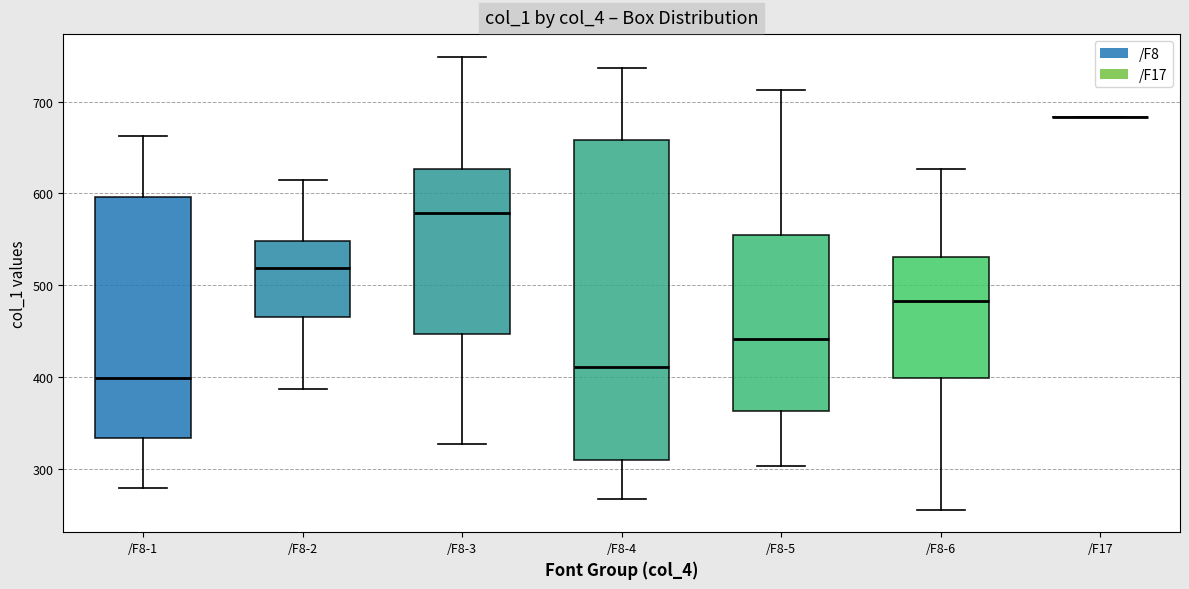

Comparing the boxes themselves (not the whiskers), which one is the tallest?

/F8-4